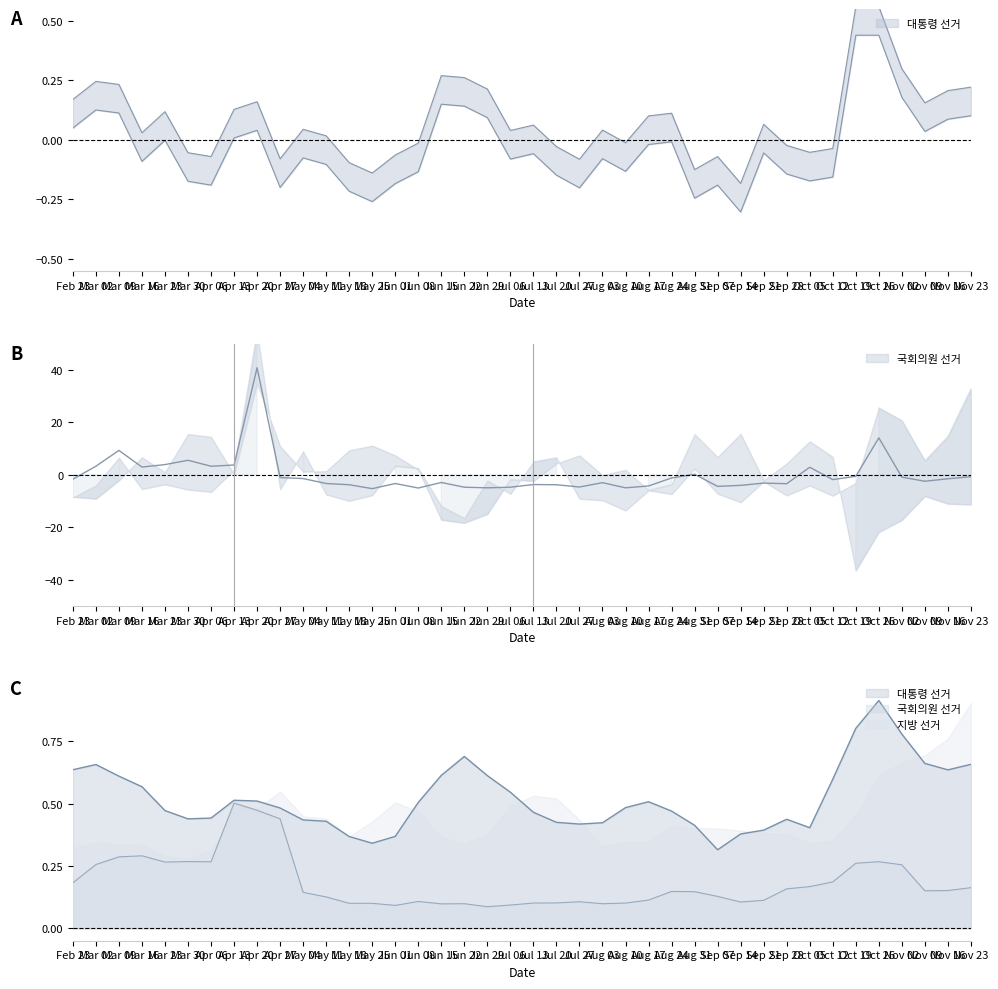

Where is 국회의원 선거 nearest to the value 17?

Oct 26